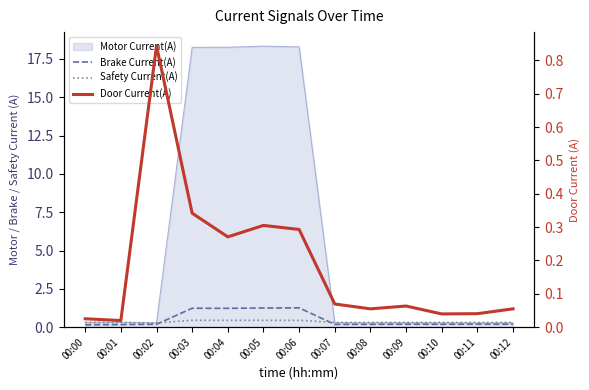

At which label is Door Current(A) closest to 0?

00:01